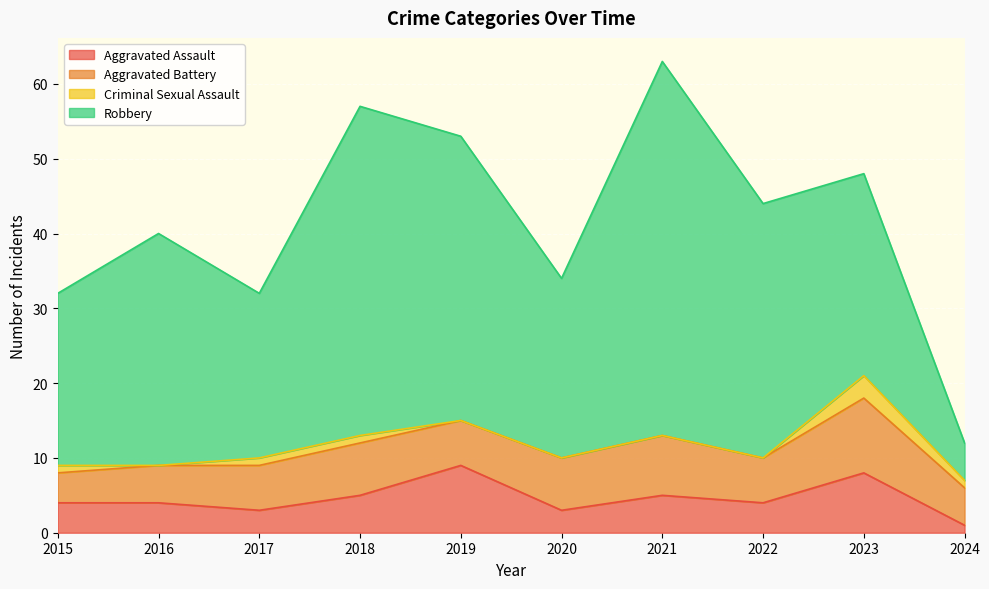

The value of Criminal Sexual Assault at 2022 is 0. True or false?

True